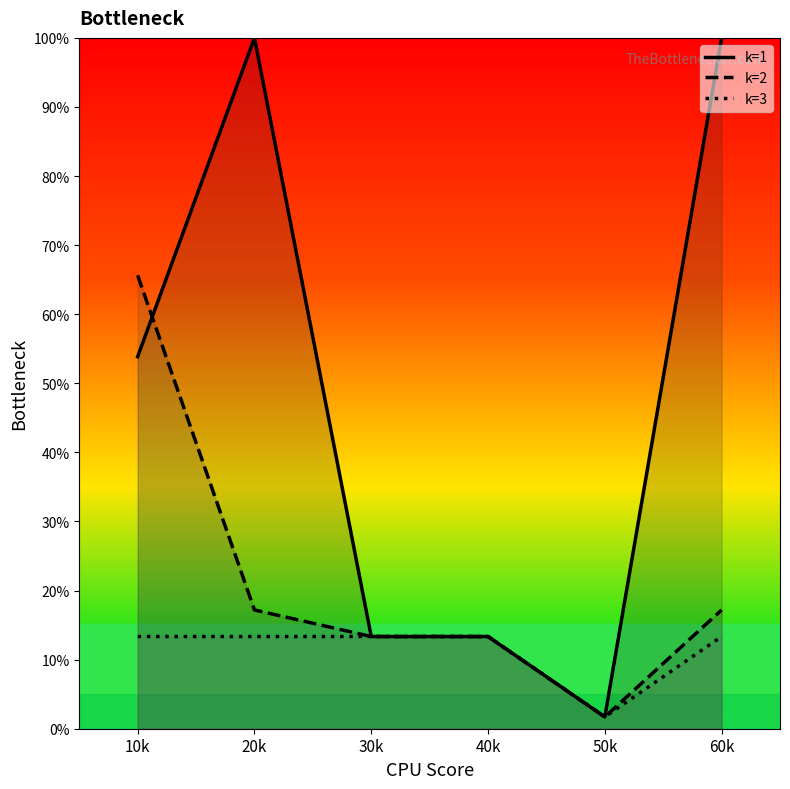

At how many categories does at least one series exceed 63?

3